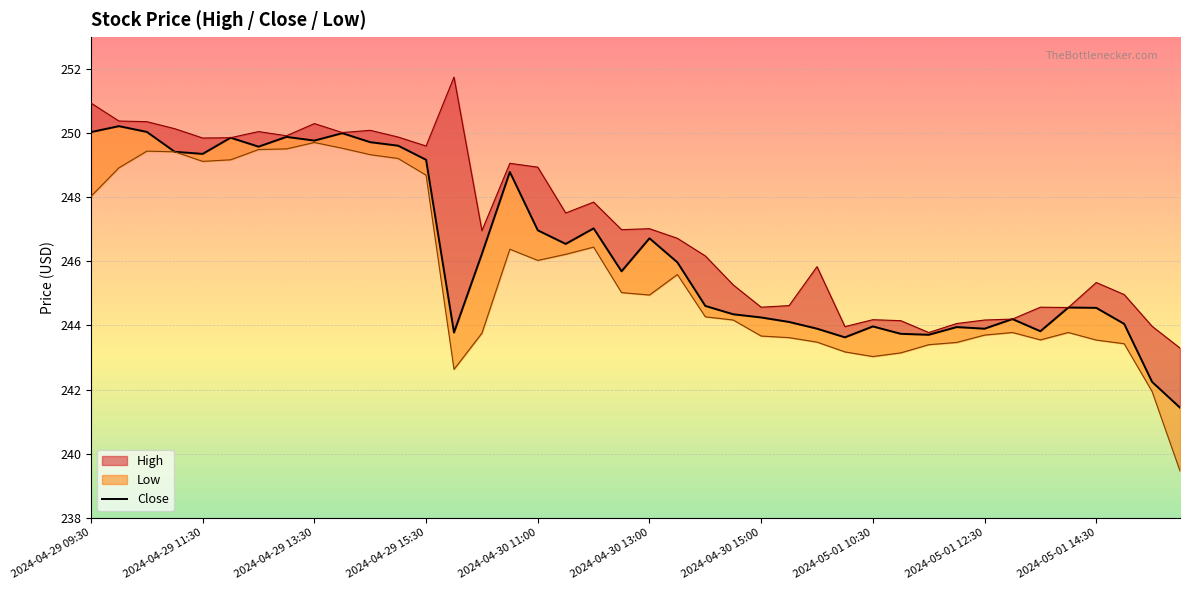

How many data points are less than 245?

19